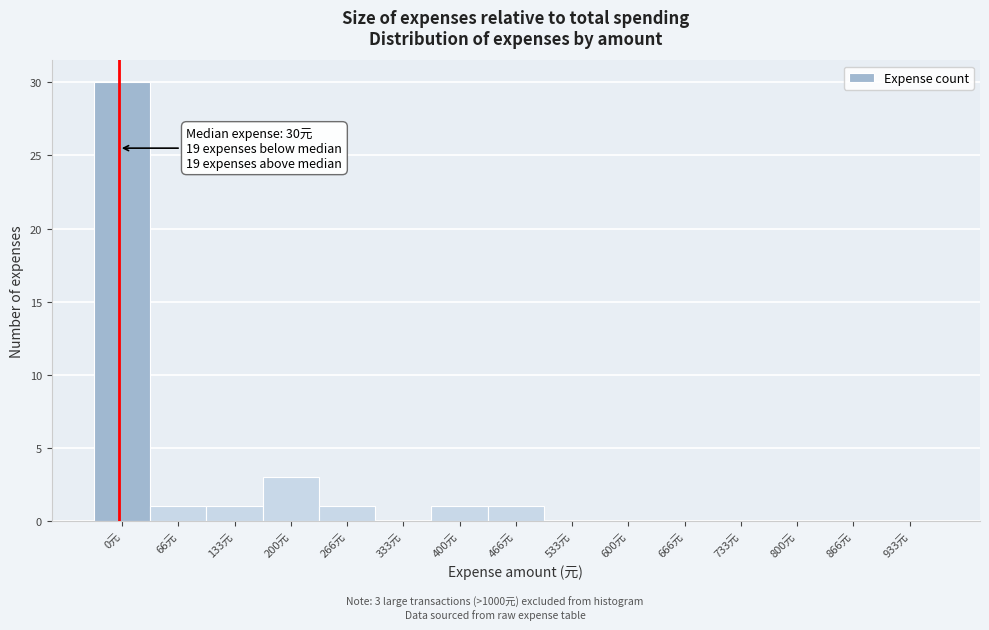

Reading right to left, transcribe all the data shown in this chart.

933元=0	866元=0	800元=0	733元=0	666元=0	600元=0	533元=0	466元=1	400元=1	333元=0	266元=1	200元=3	133元=1	66元=1	0元=30